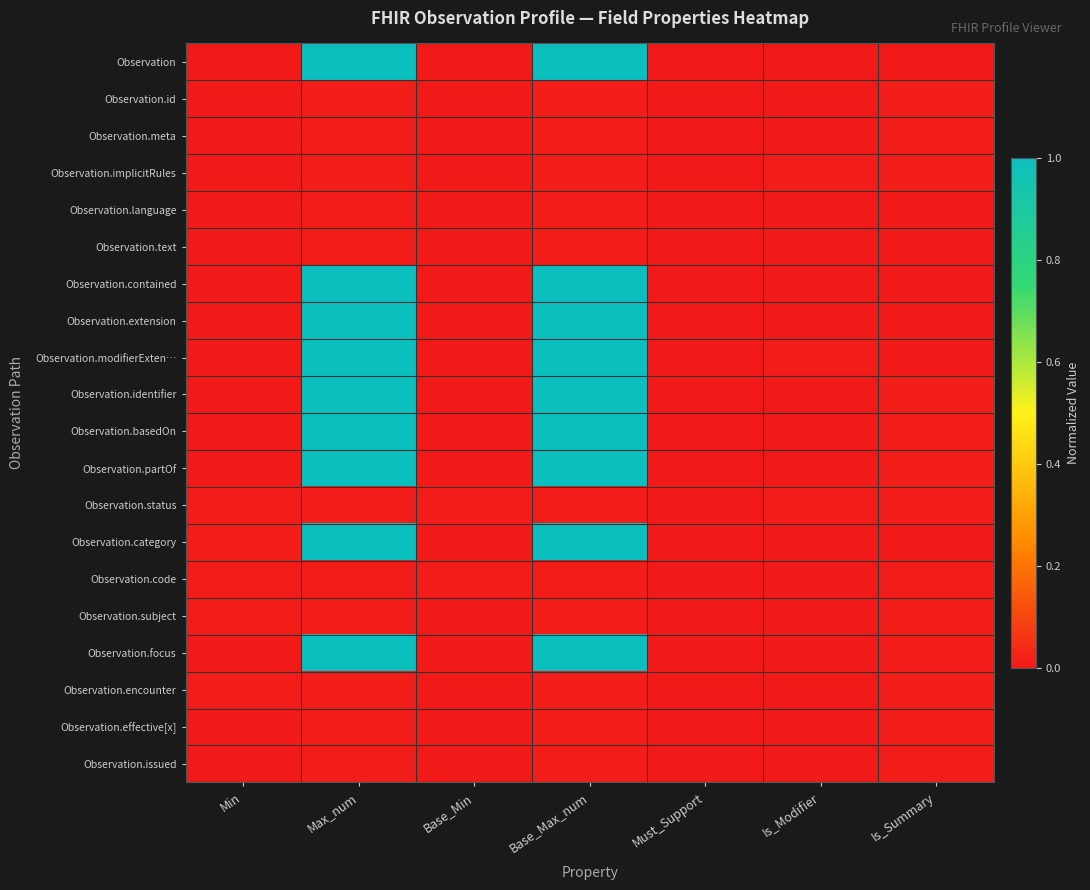

How many distinct data groups are displayed?

20